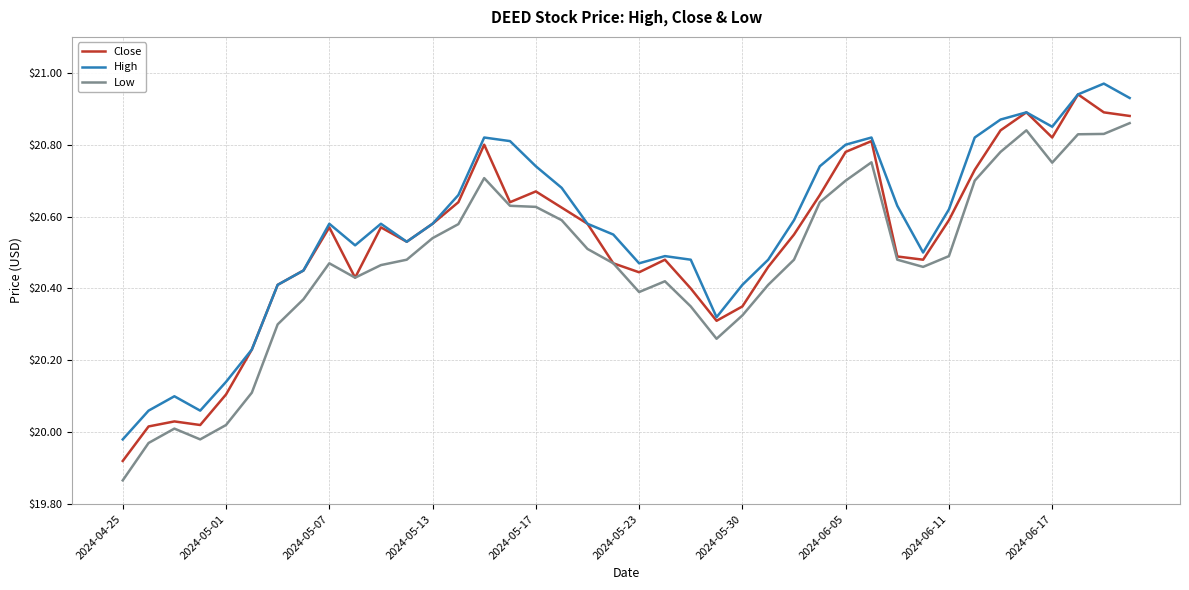

True or false: Low and High cross at least once.

False